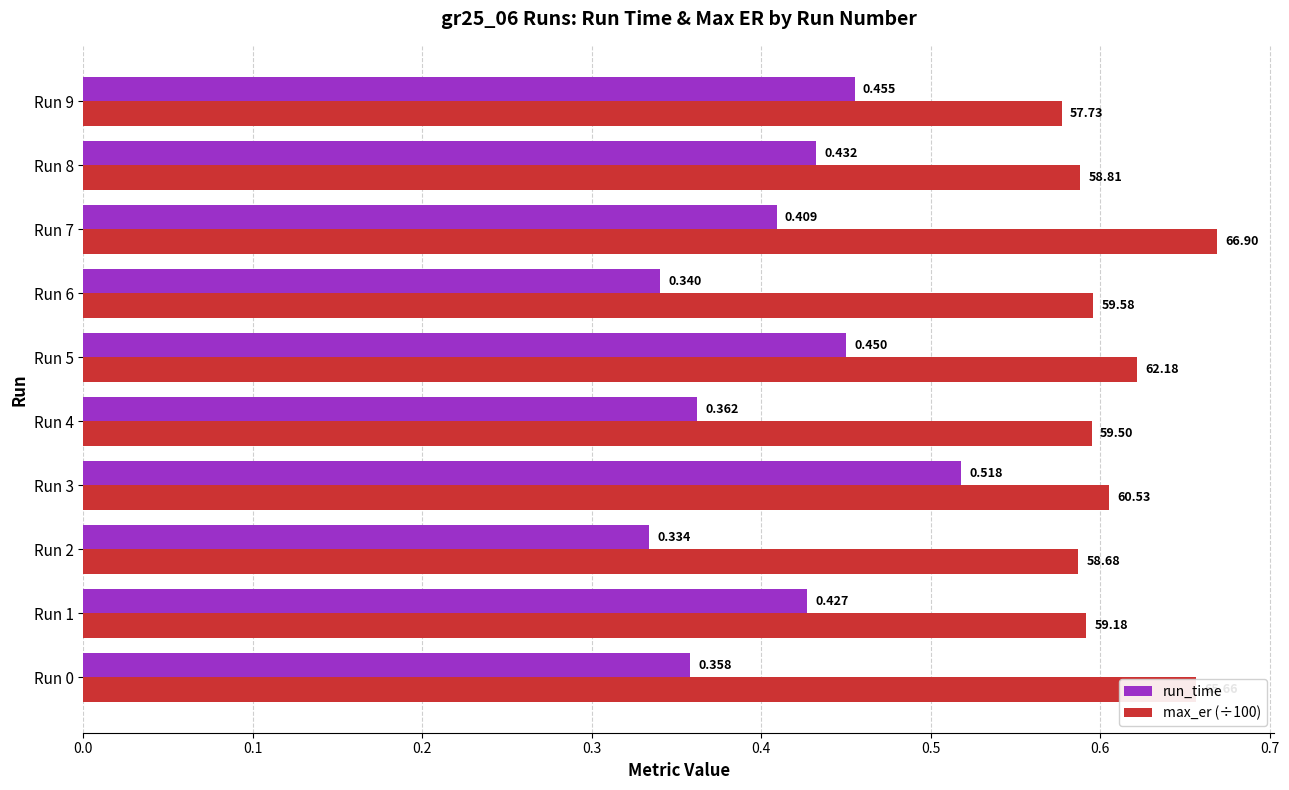

Is the value of max_er (÷100) at Run 2 greater than the value of run_time at Run 9?

Yes